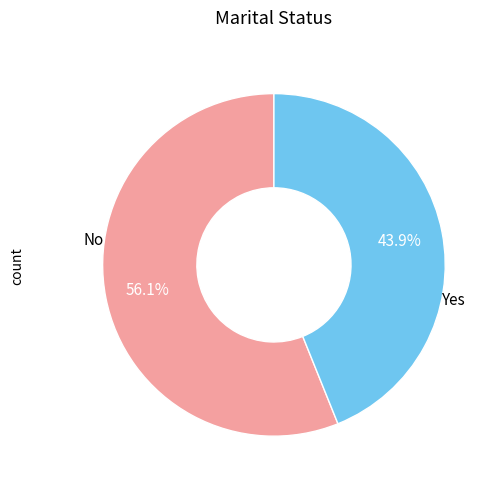

Rank the categories by value from highest to lowest.

No, Yes